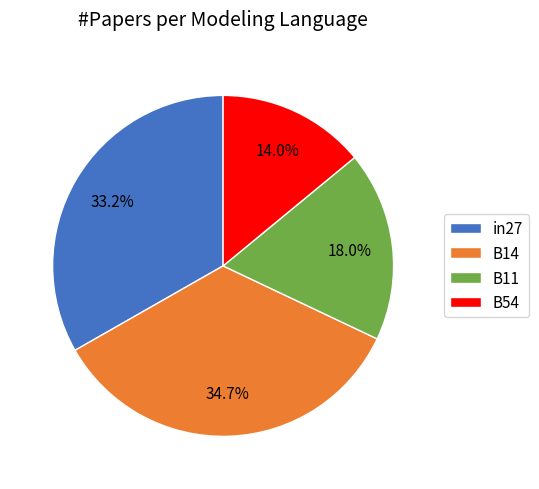

Combined, do B54 and B14 account for over 50%?

No